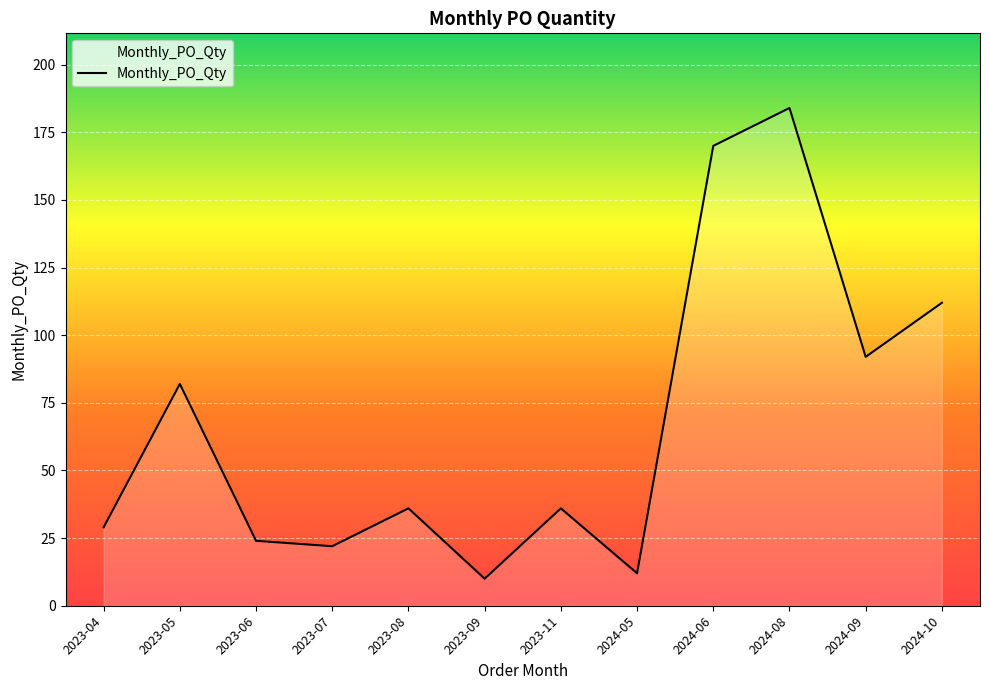

What is the difference between the second highest and minimum values?

160